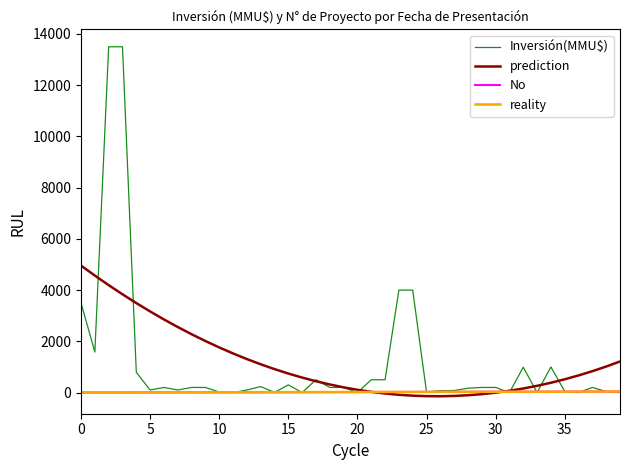

What is the highest value of the No series?

40.0